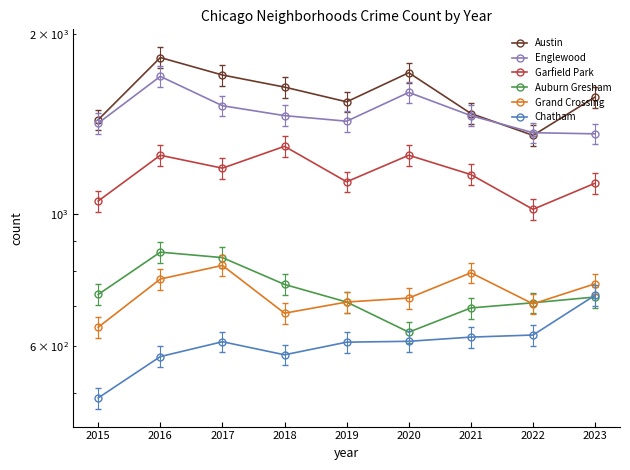

Between which two adjacent categories do Chatham and Auburn Gresham first intersect?

2022 and 2023